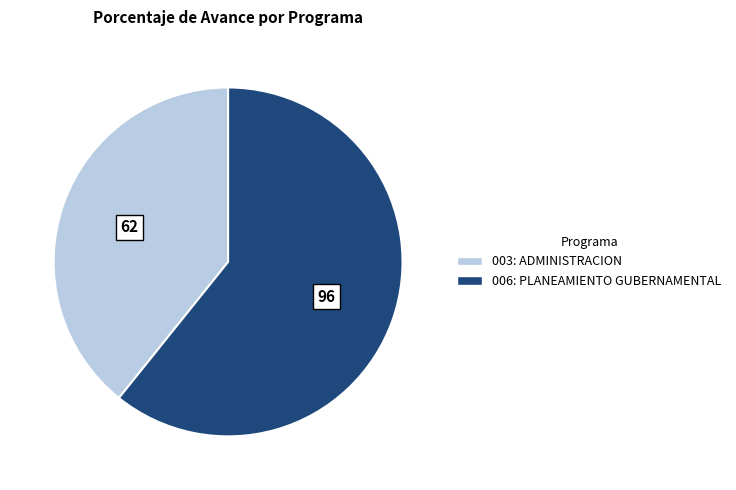

True or false: 003: ADMINISTRACION accounts for 39% of the total.

True